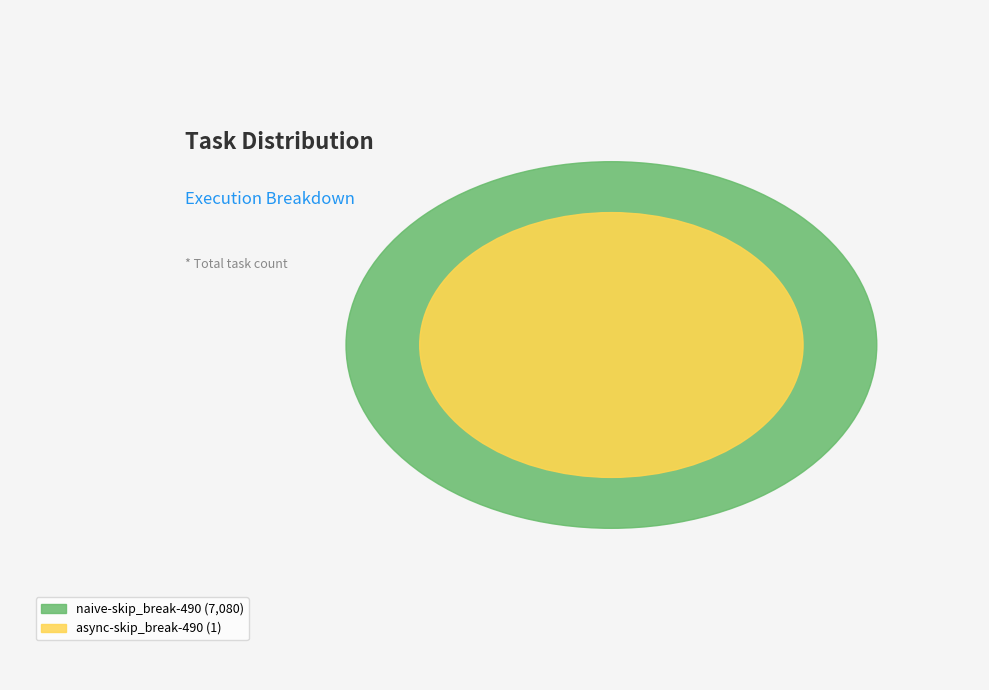

Combined, what portion of the pie is naive-skip_break-490 and async-skip_break-490?

100.0%